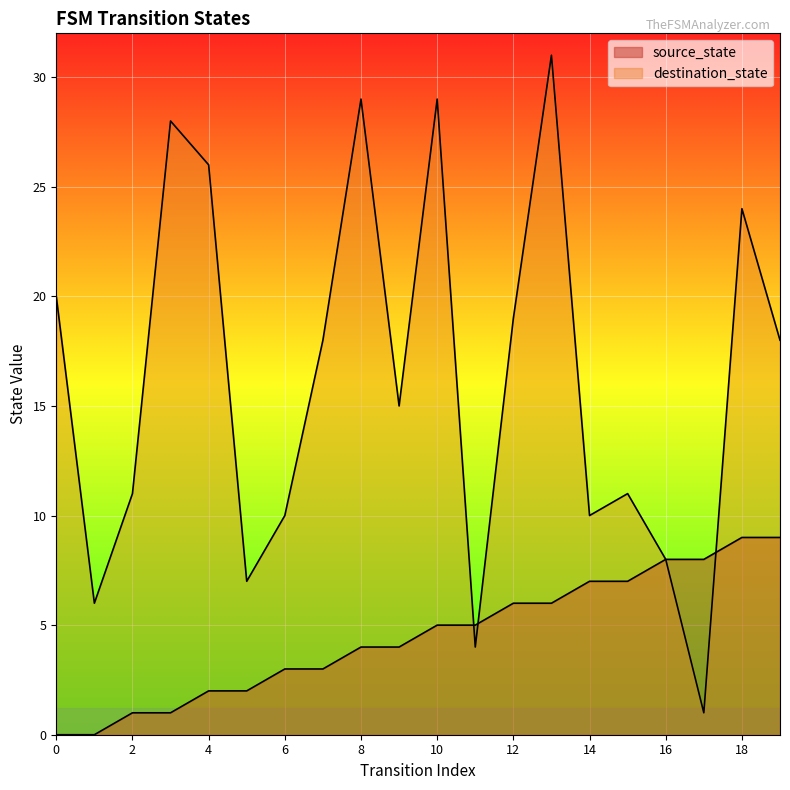

What is the total value across all series at 15?

18